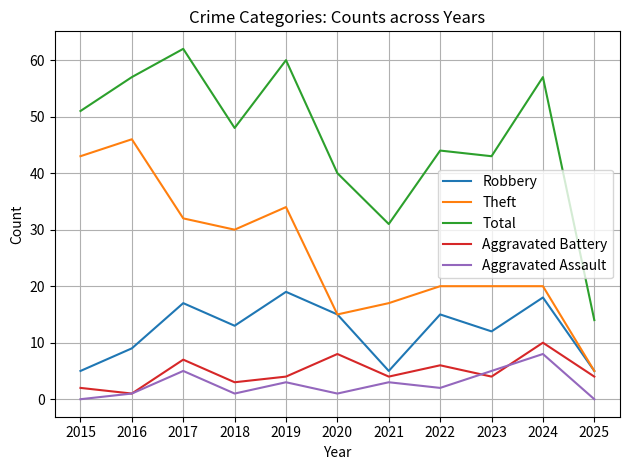

Which category has the highest value in the Robbery series?

2019